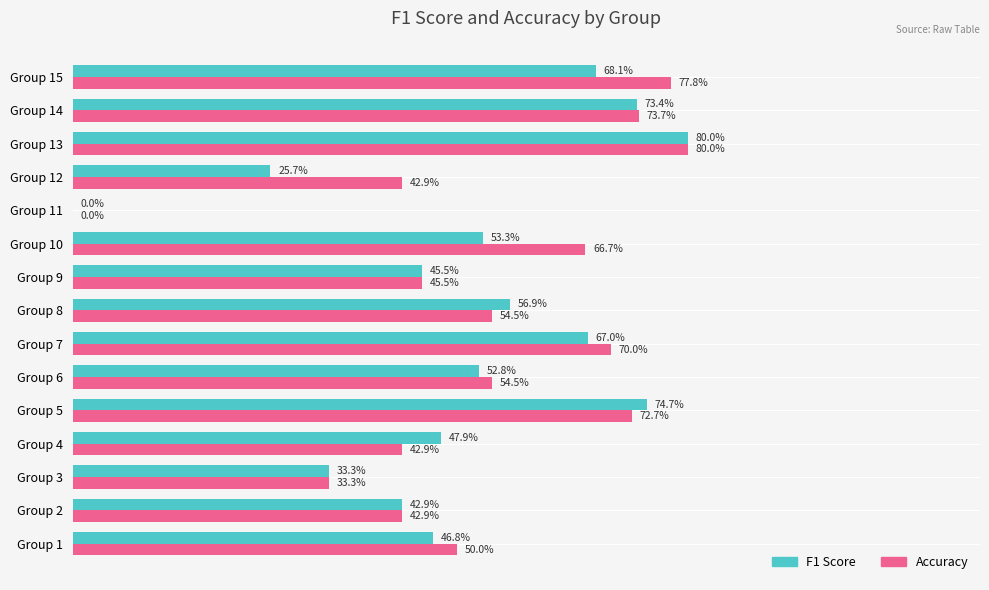

What is the value of the Accuracy bar at the 8th from the left?

0.5